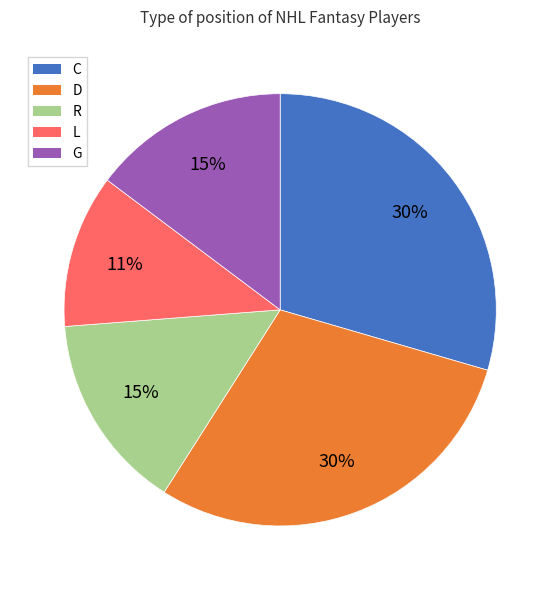

How many segments does this pie chart have?

5